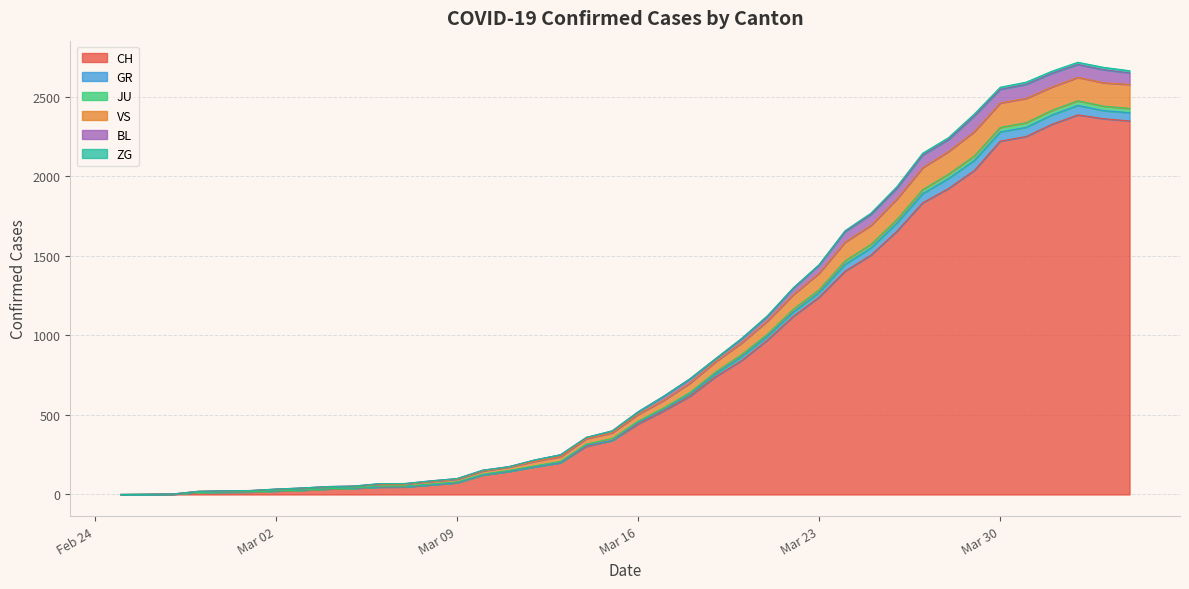

Does the chart have visible grid lines?

Yes